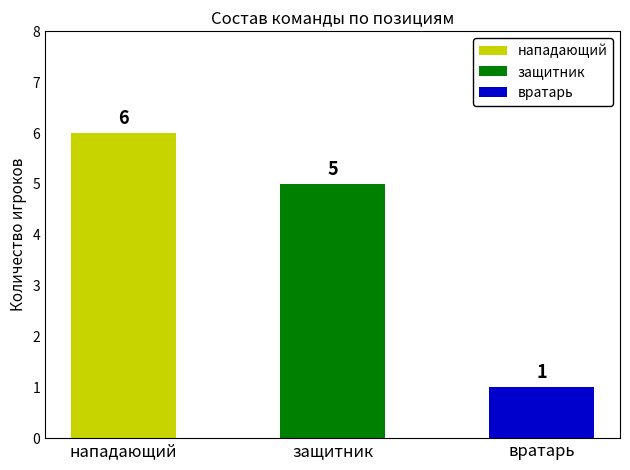

At which category is the sum across all series the highest?

нападающий